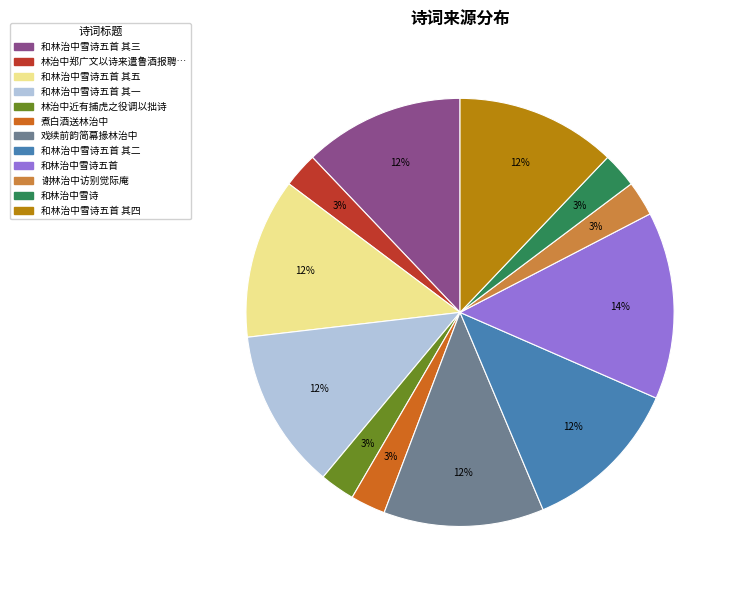

Does any single category account for the majority?

No